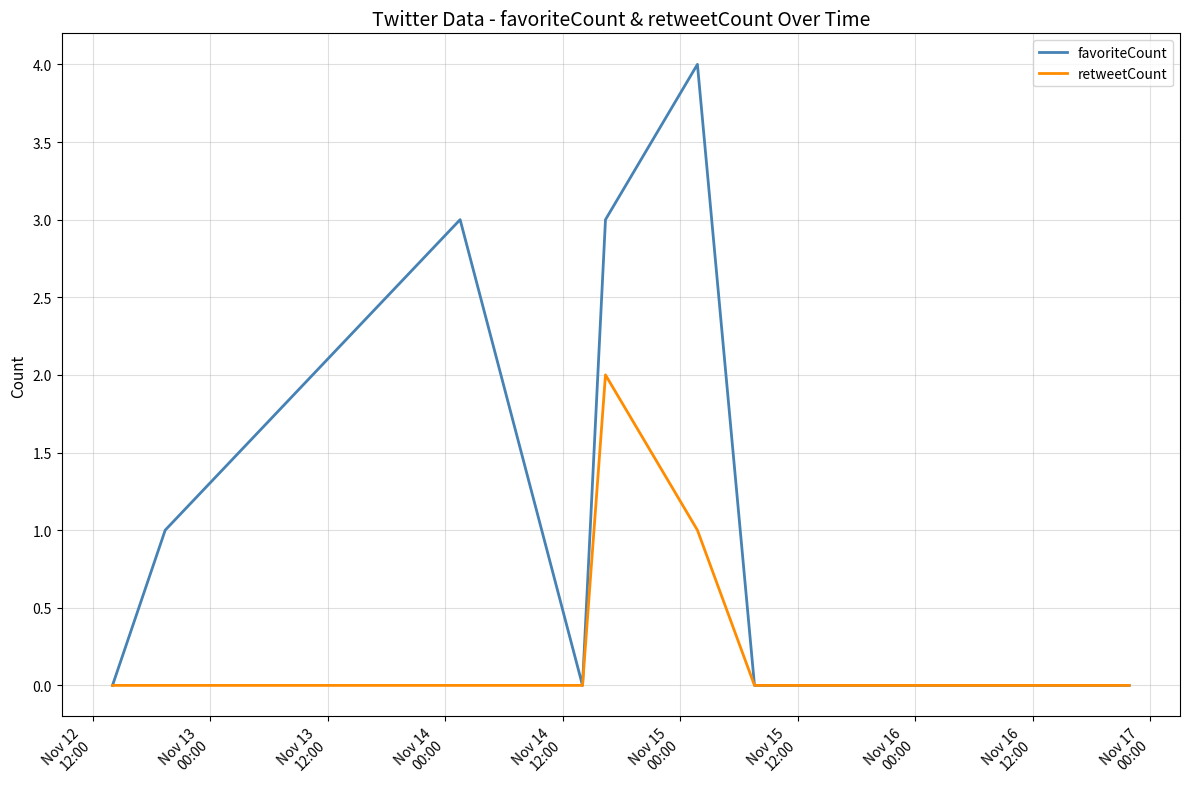

List the series in order of their overall mean, lowest first.

retweetCount, favoriteCount